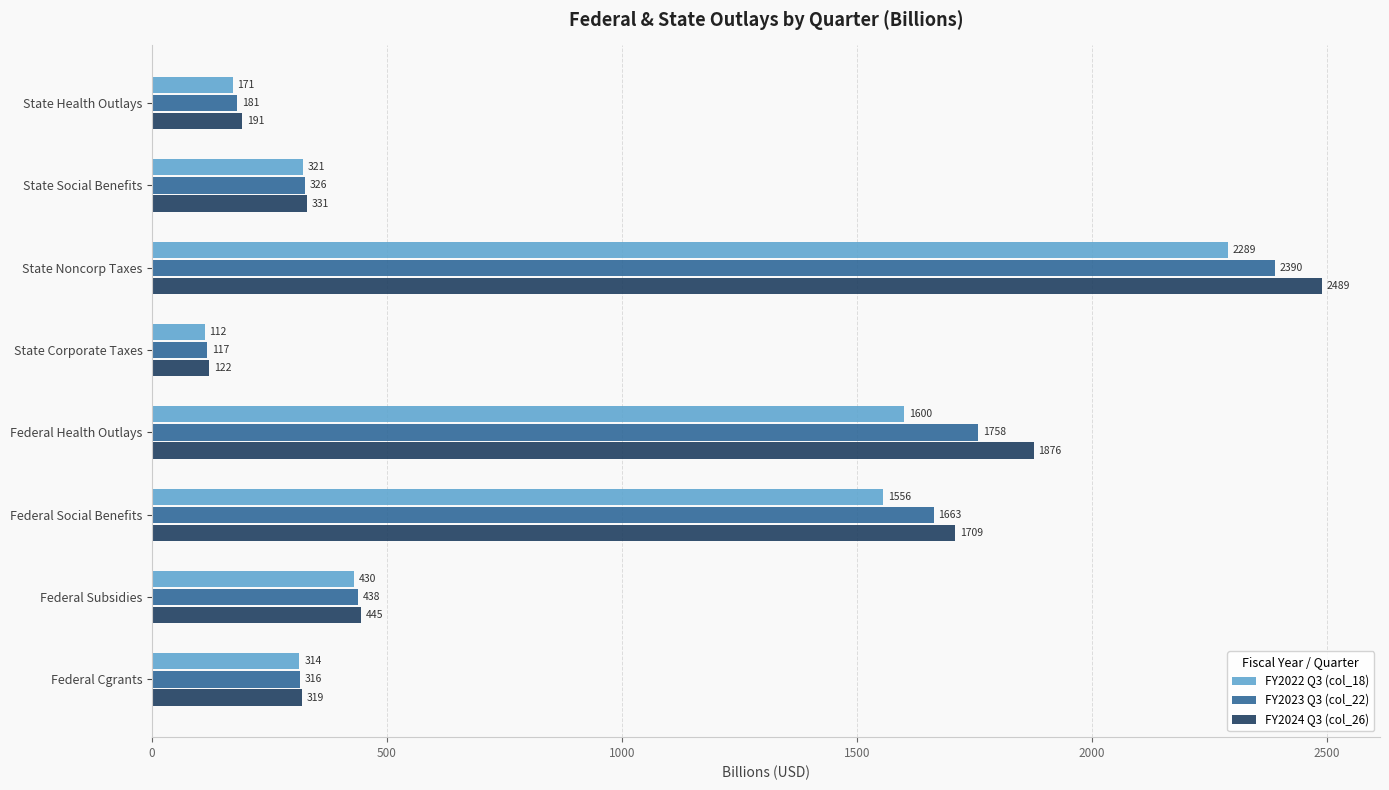

At which category is the sum across all series the highest?

State Noncorp Taxes